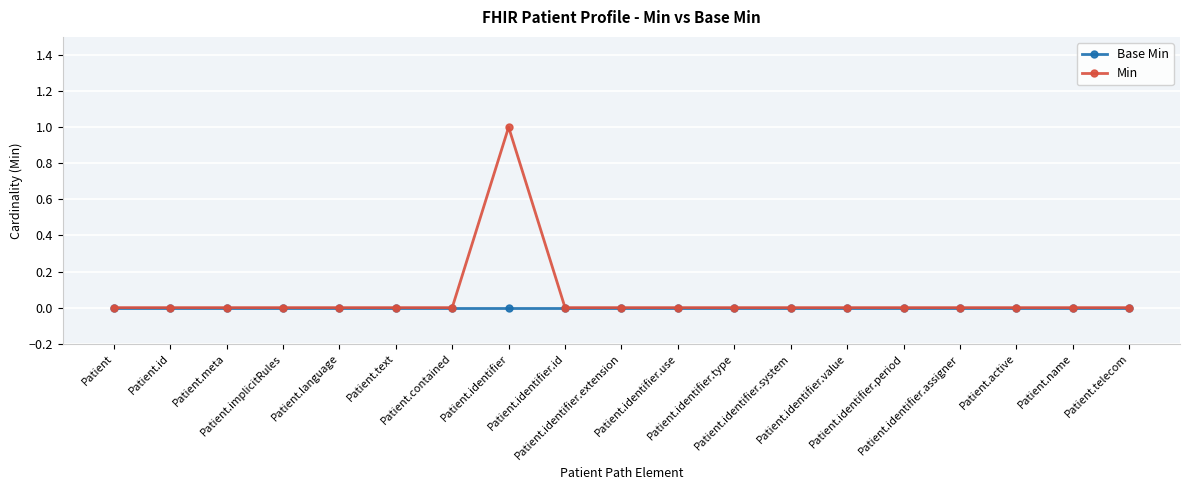

How many data points does each series have?

19